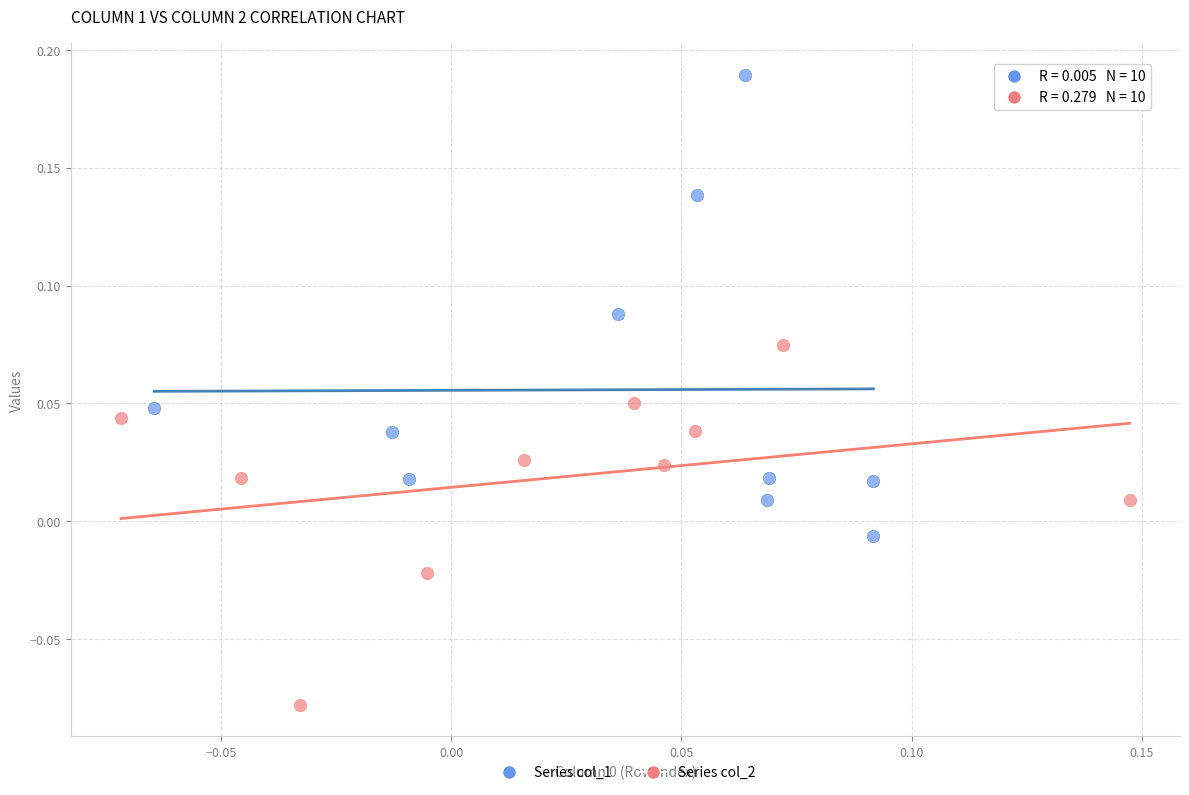

Which series contains the highest Y value?

Series col_1